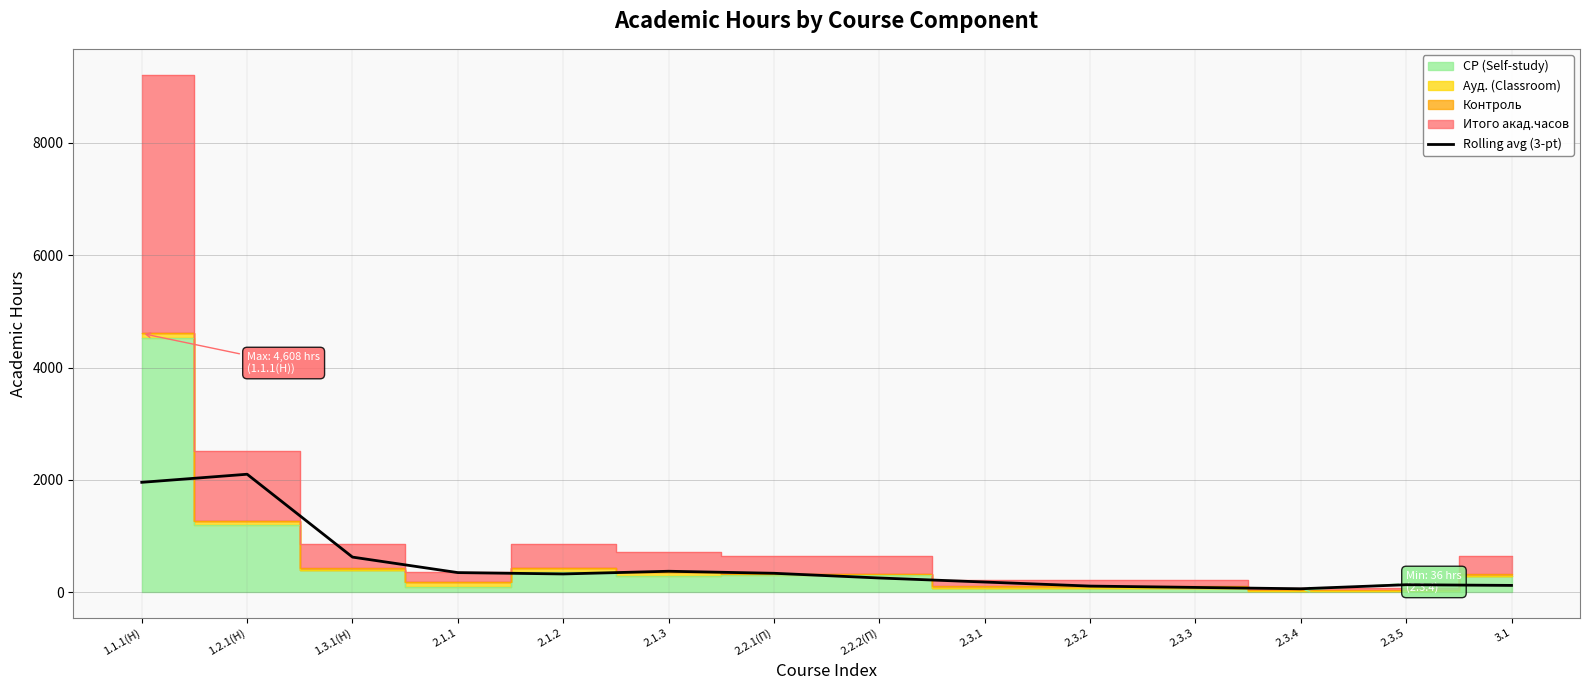

What is the value of the 10th point from the left?

108